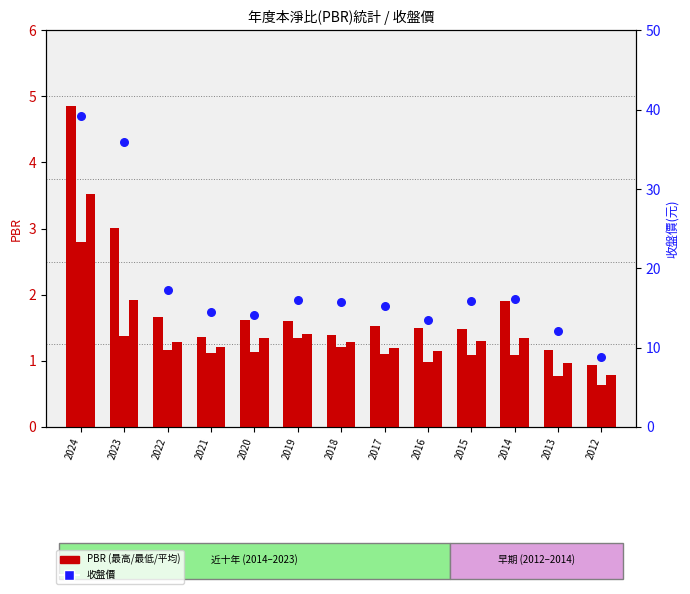

What is the total value across all series at 2015?

19.7